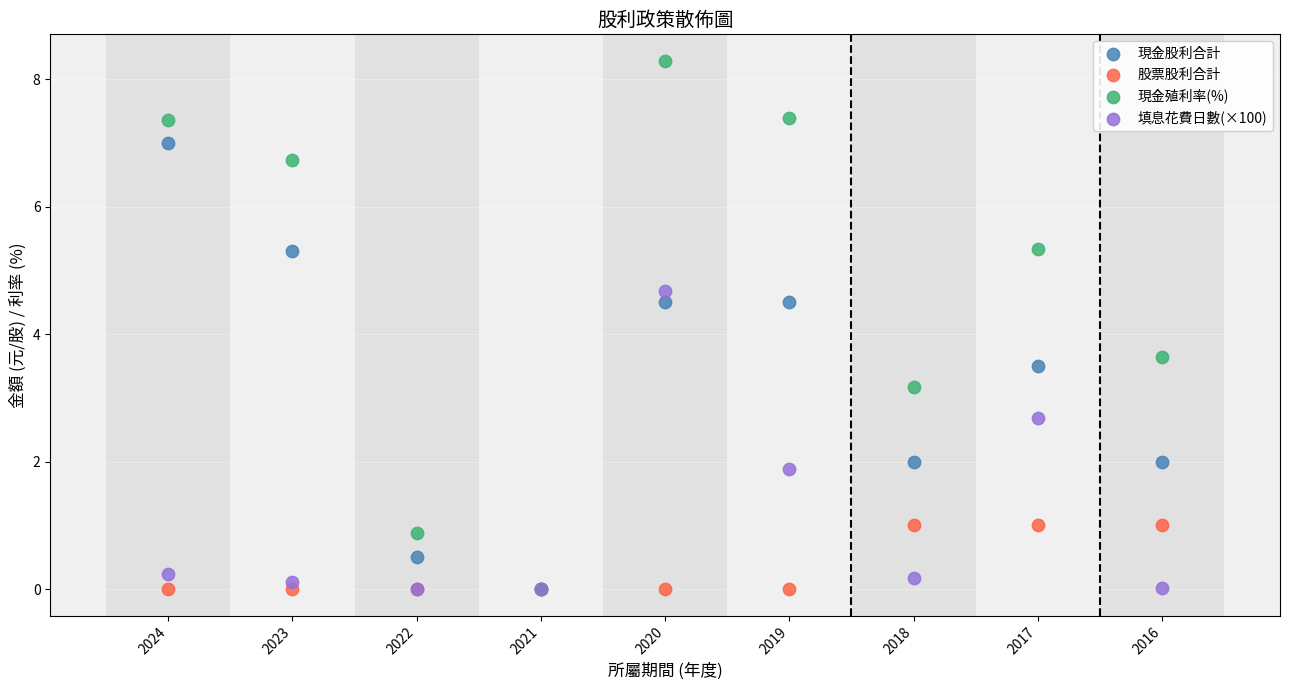

In the 現金股利合計 series, what Y value is closest to 3?

3.5